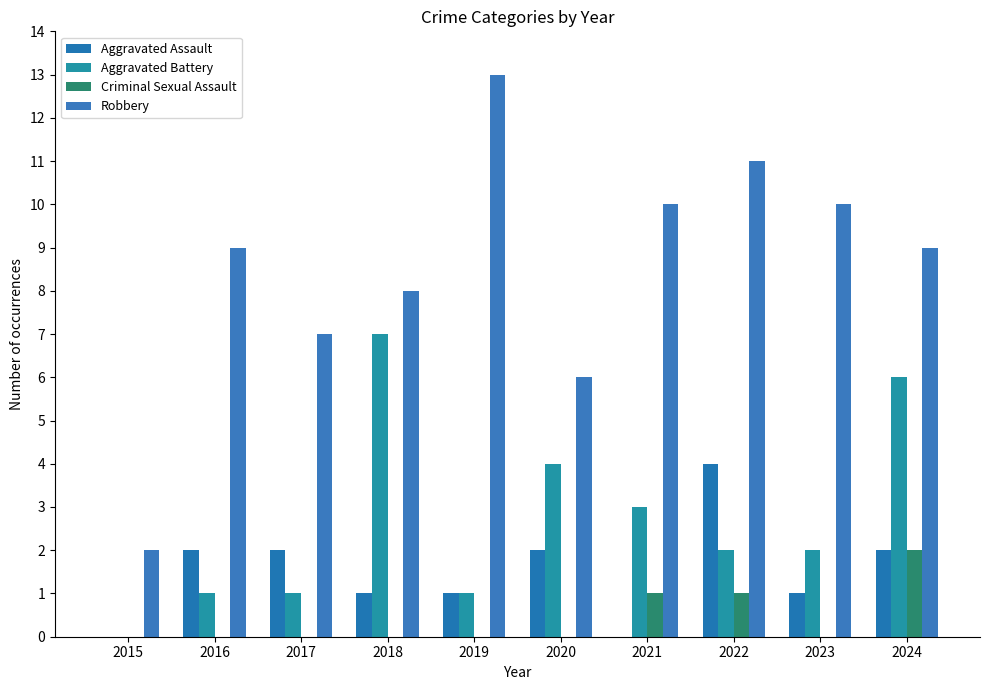

Count the Aggravated Battery values in the range 1 to 4.

7